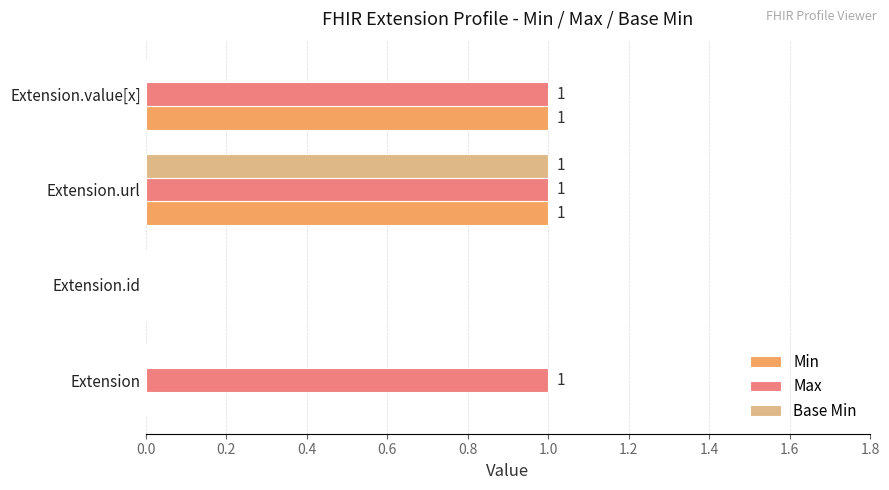

Where is Max nearest to the value 0?

Extension.id